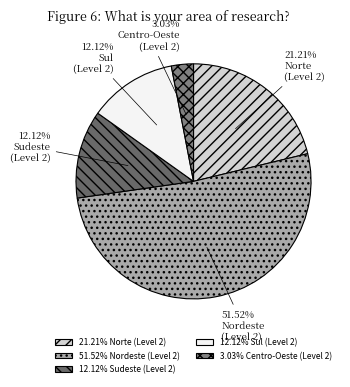

To the nearest percent, what is the difference between the largest and smallest slice percentages?

48%